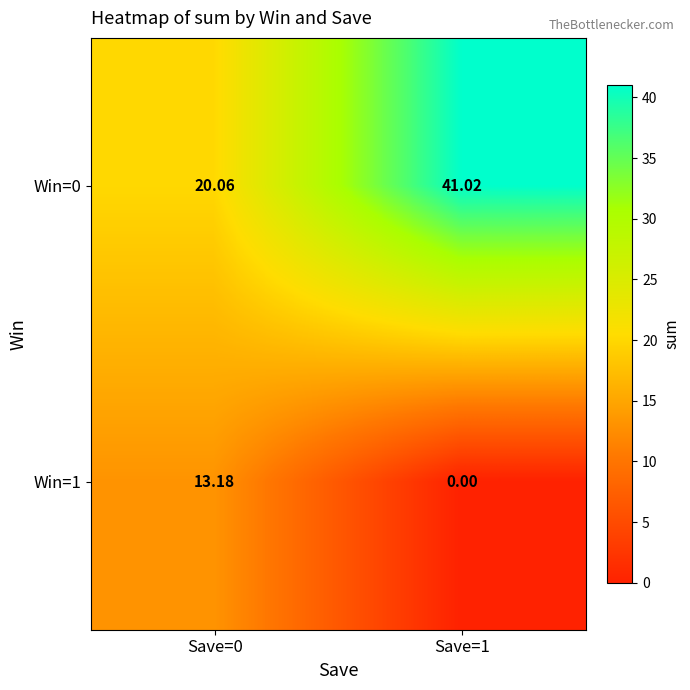

At Save=1, list the series in order from smallest to largest.

Win=1, Win=0